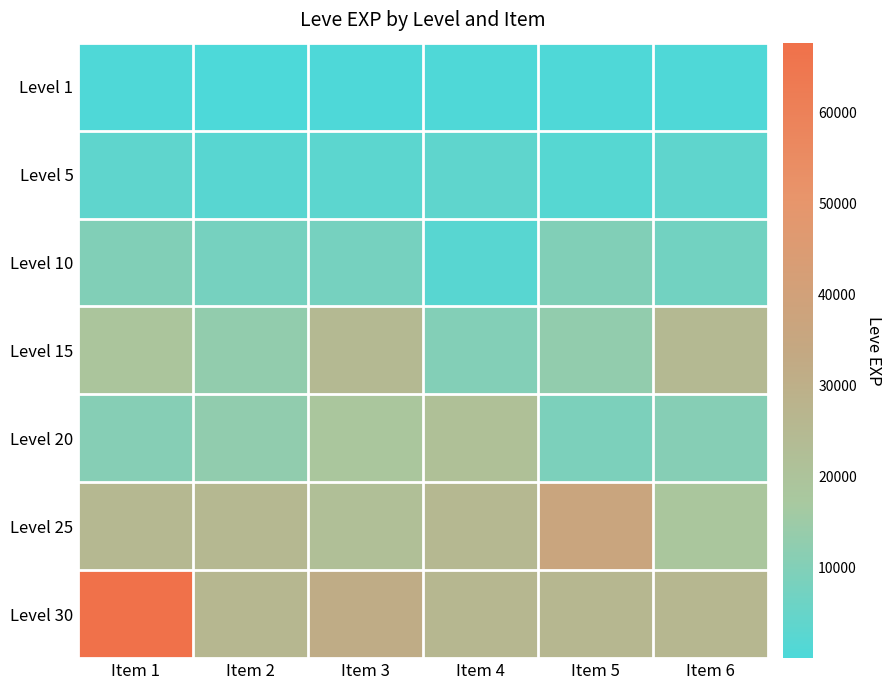

Which series has the widest spread of values?

Level 30